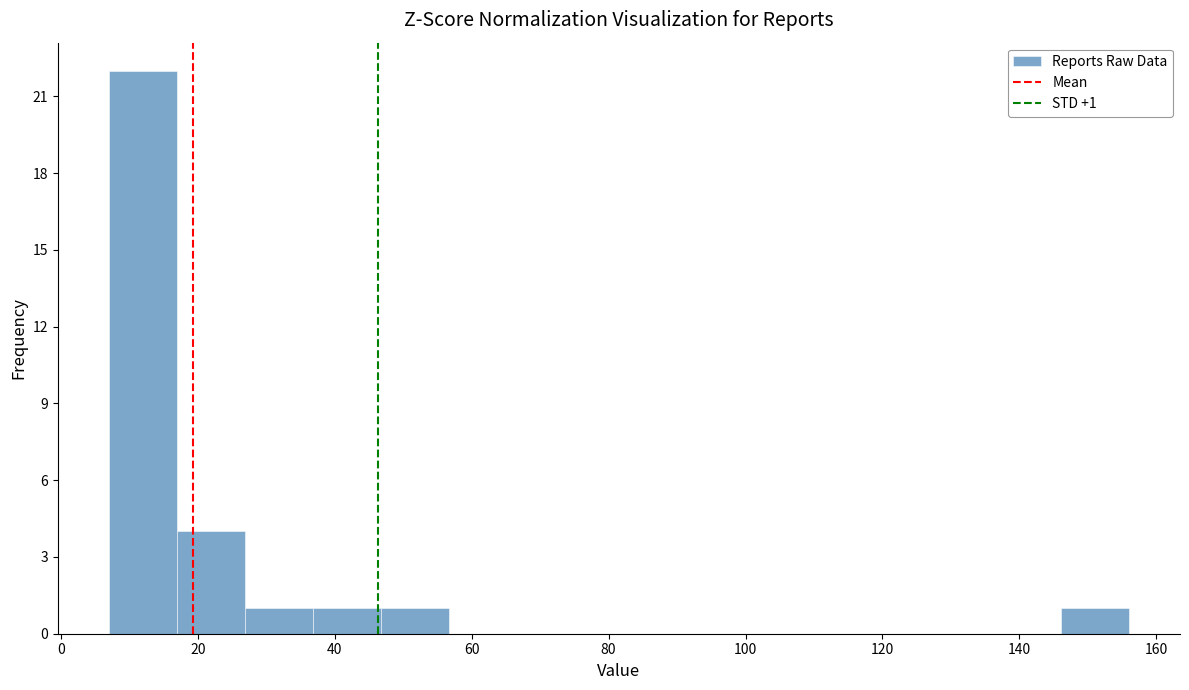

Which range on the x-axis has the tallest bar?

8 to 16